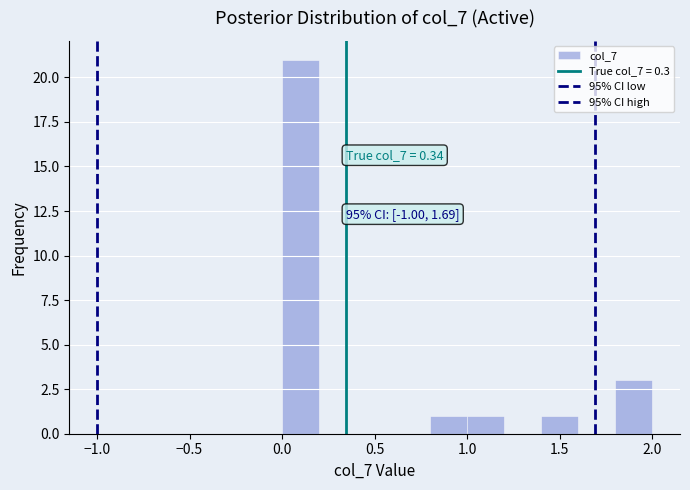

Over which range of the x-axis is the bar tallest?

0.0 to 0.2